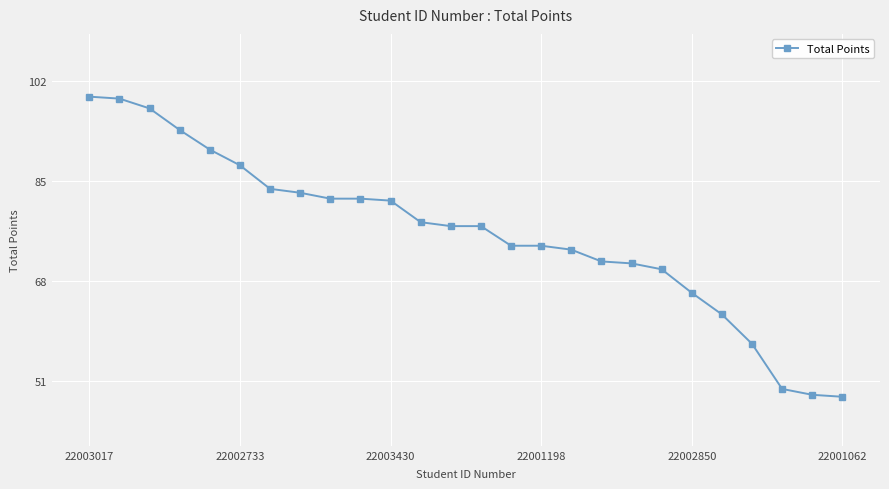

What is the average value?

76.1